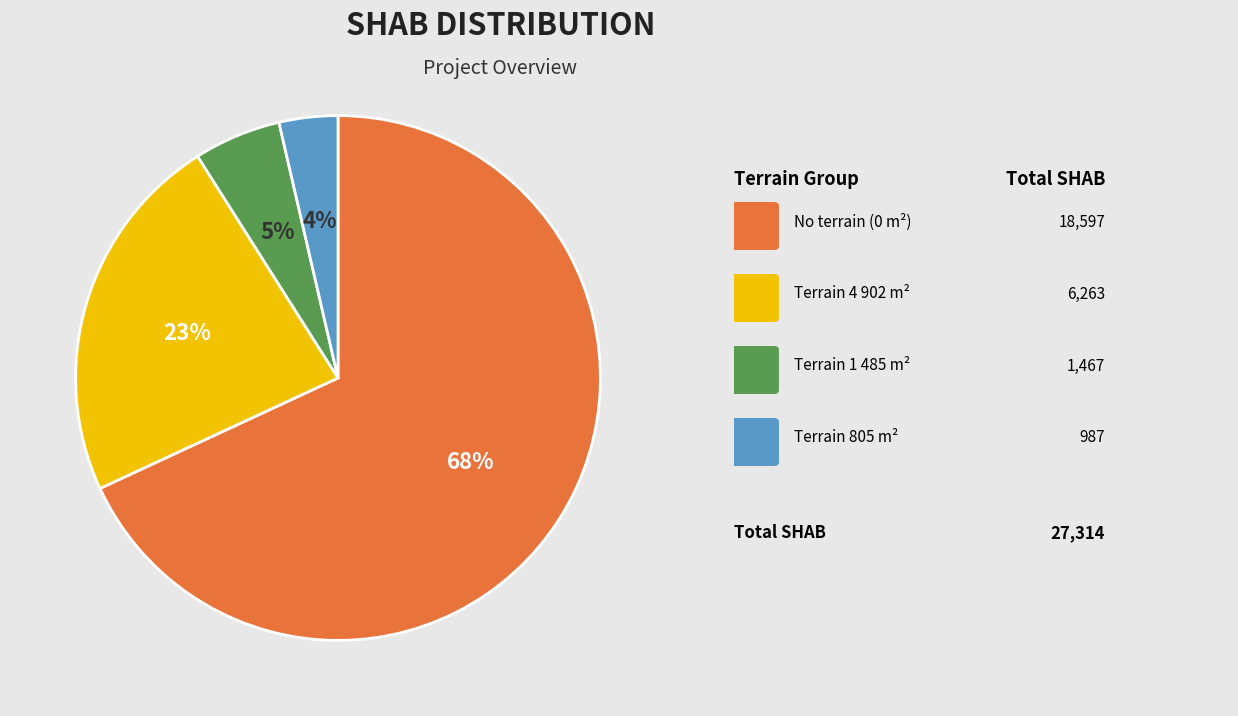

Is there a majority slice in this chart?

Yes